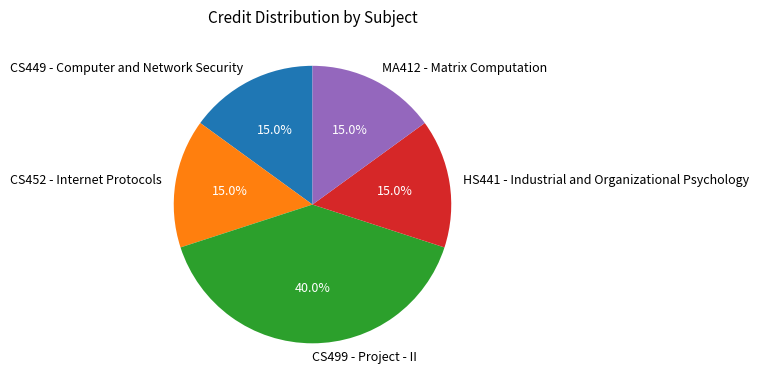

To the nearest percent, what is the difference between the CS449 - Computer and Network Security and CS499 - Project - II slice percentages?

25%